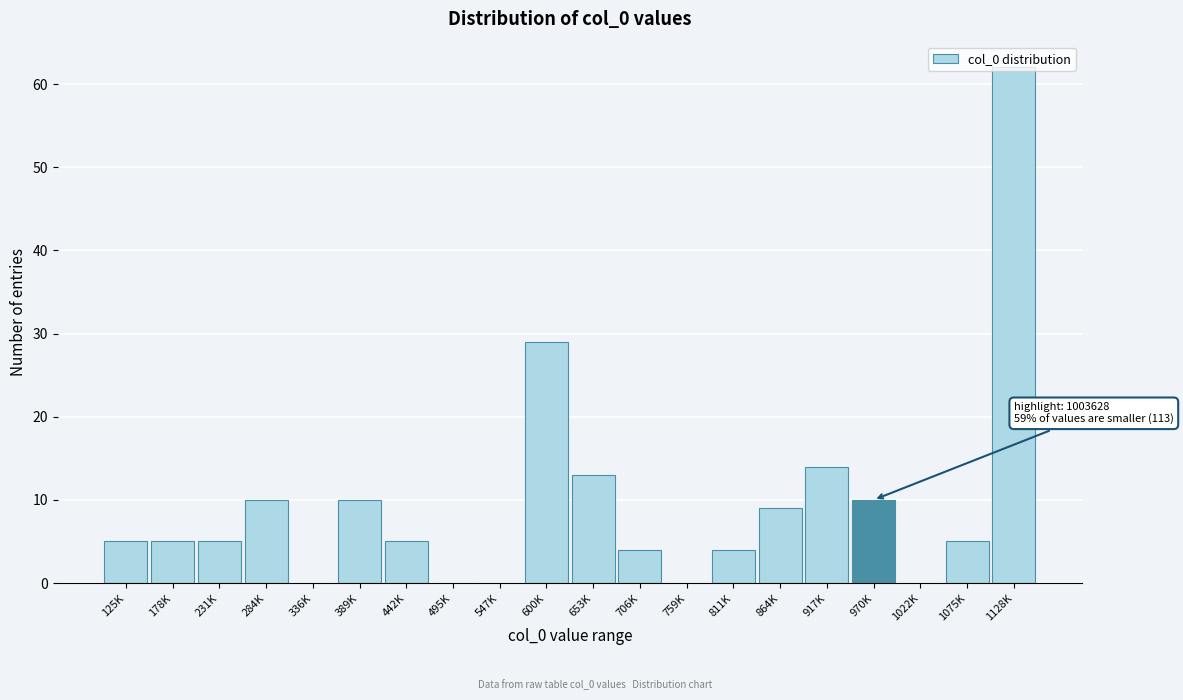

What is the sum of the values at 1075K and 706K?

9